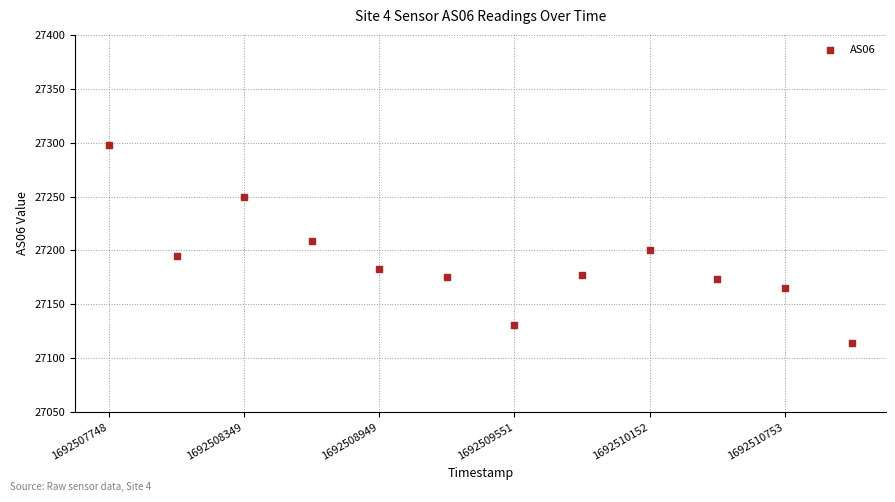

What is the average Y value?

27189